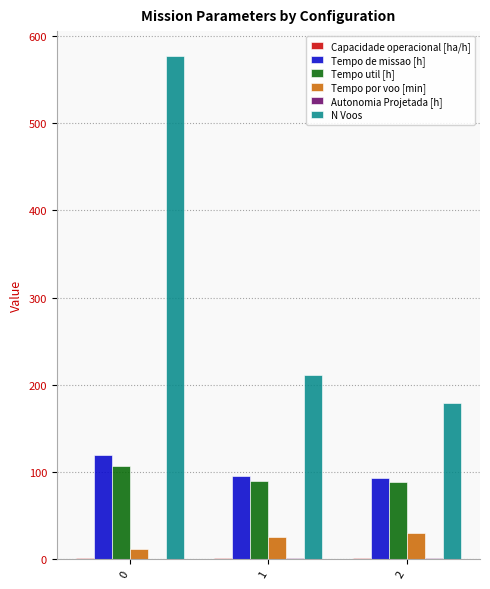

Is the value of Tempo por voo [min] at 2 greater than the value of N Voos at 0?

No